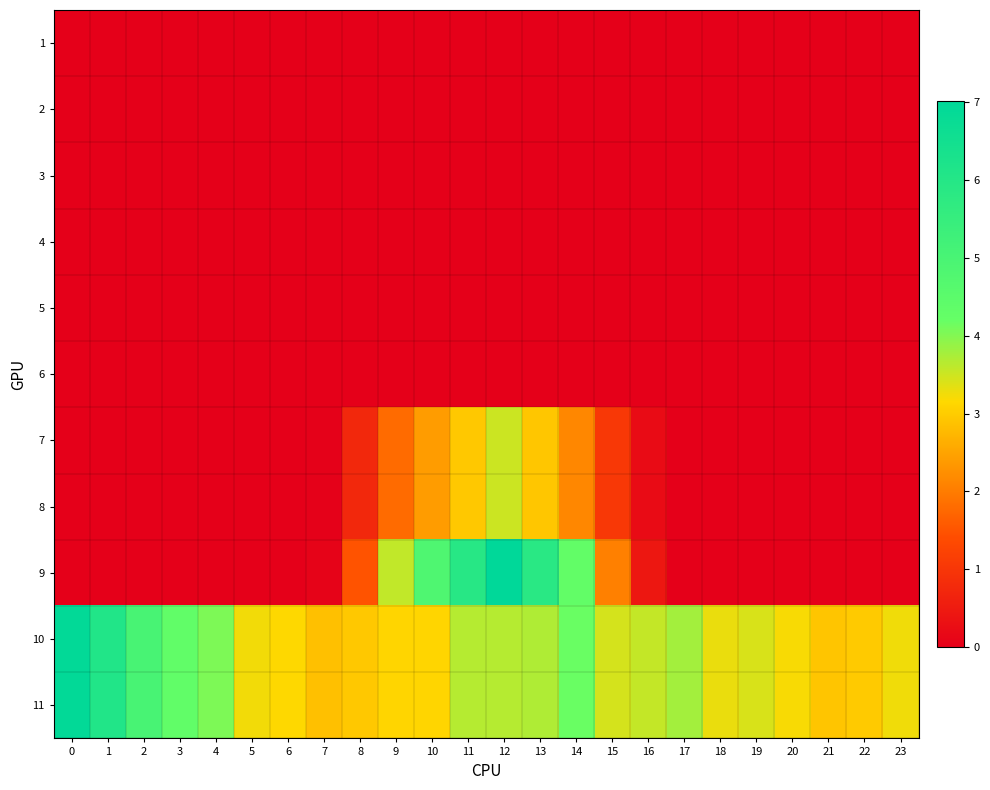

What is the total value across all series at 5?

6.5